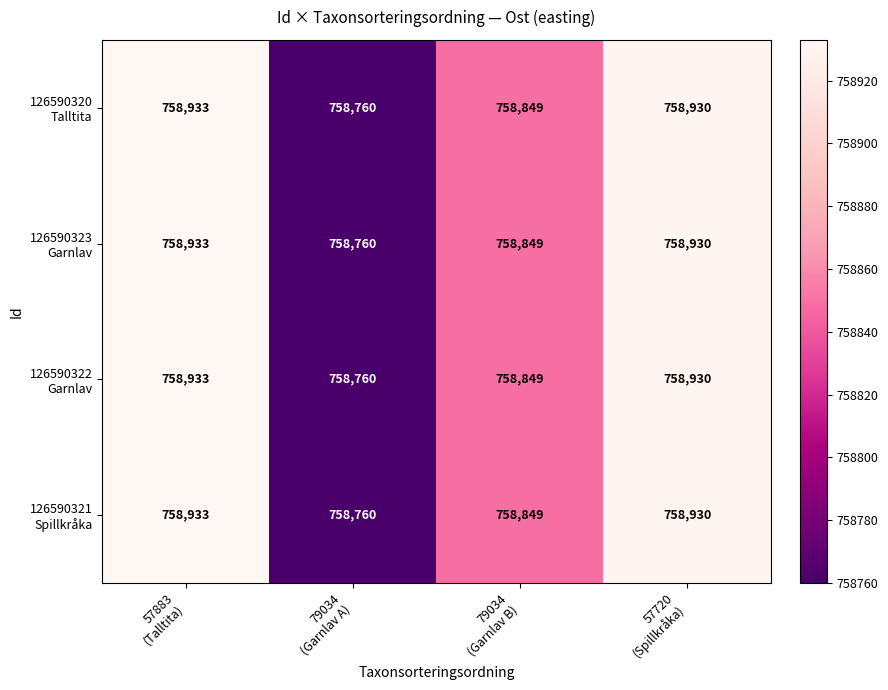

Count the number of data series in this chart.

4